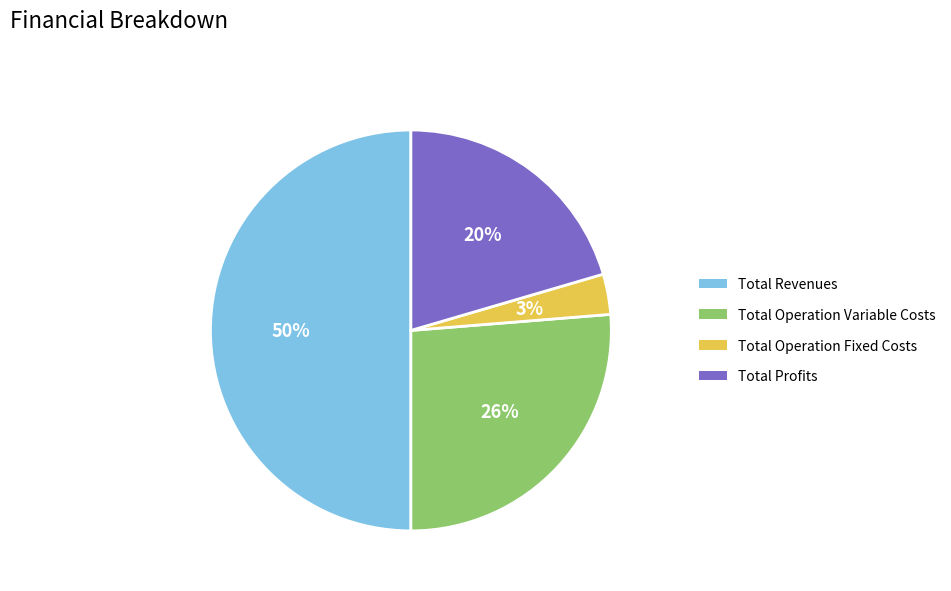

To the nearest percent, what is the average slice percentage?

25%